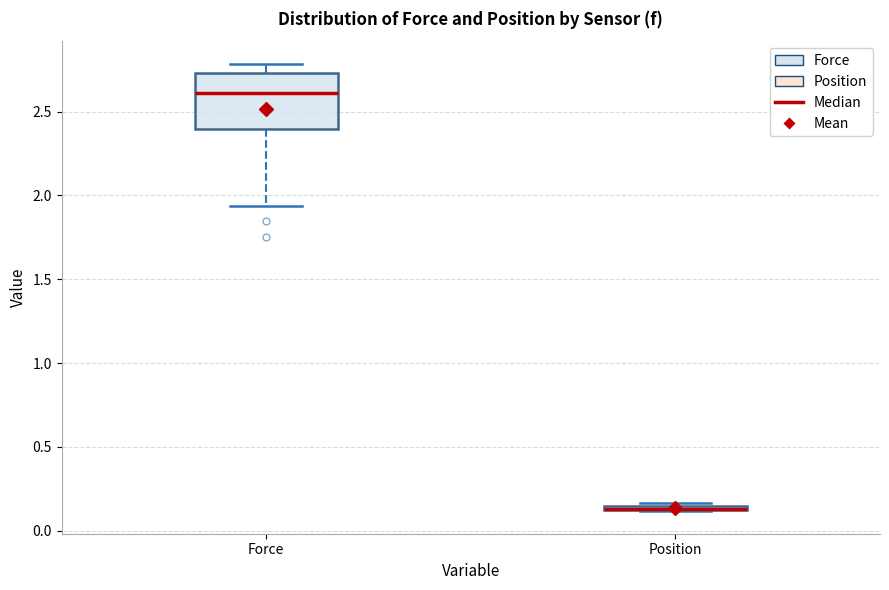

Comparing the boxes themselves (not the whiskers), which one is the tallest?

Force